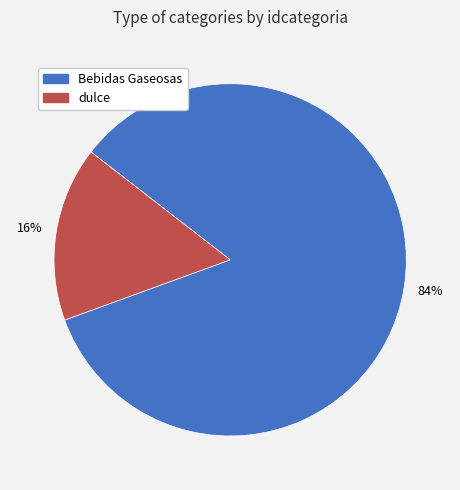

To the nearest percent, what is the average slice percentage?

50%